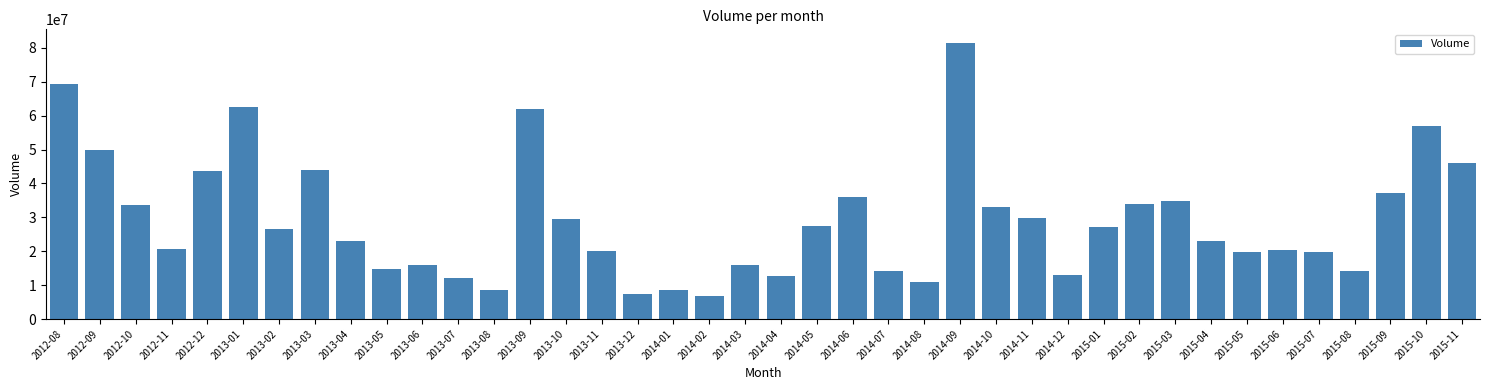

What is the sum of all values?

1166617285